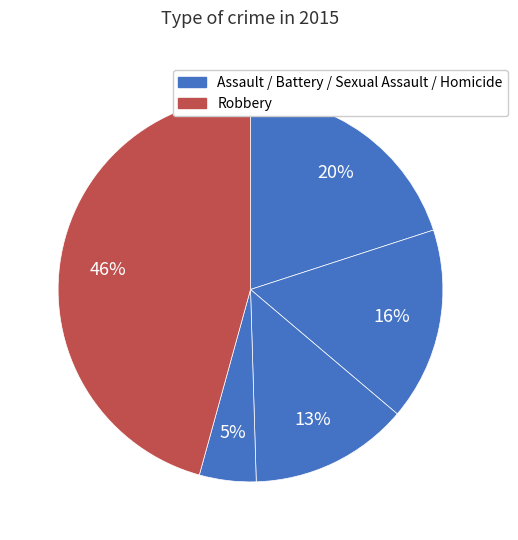

Count the number of slices in the pie.

5